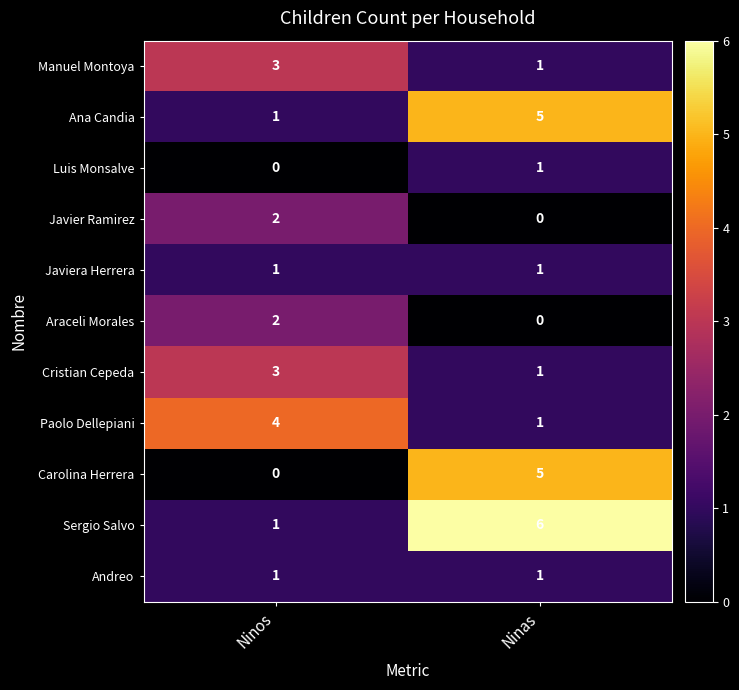

Is it true that Ana Candia equals 9 at Ninas?

False